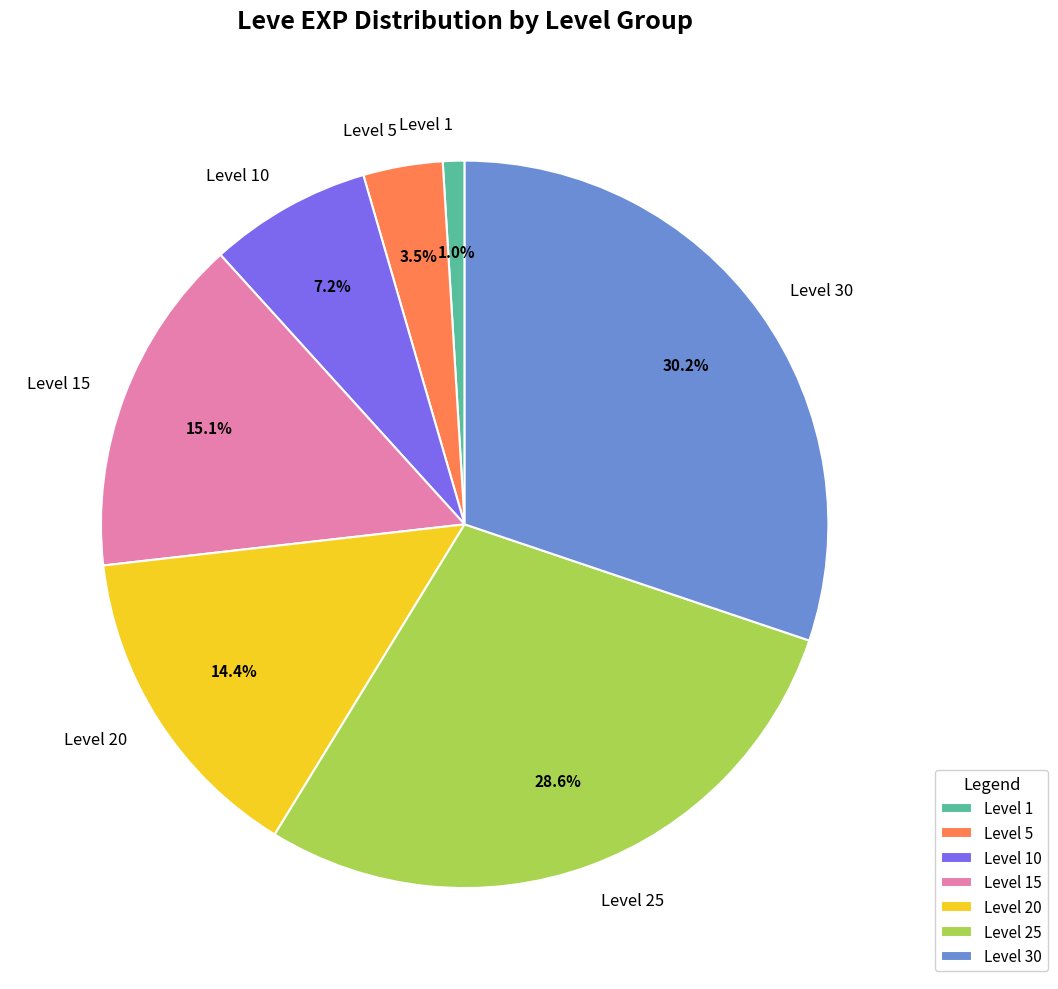

Combined, do Level 5 and Level 10 account for over 50%?

No